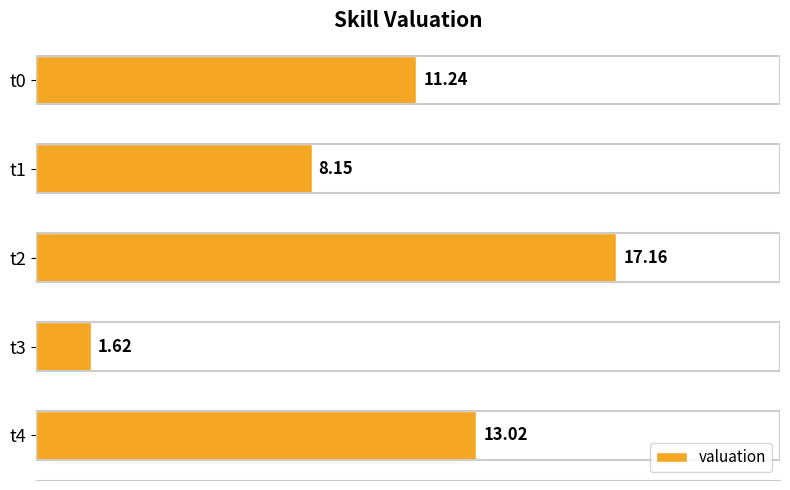

What is the average value?

10.2